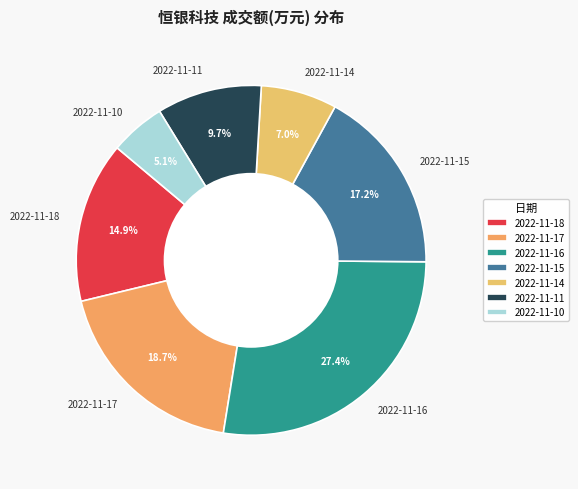

To the nearest percent, what is the difference between the largest and smallest slice percentages?

22%